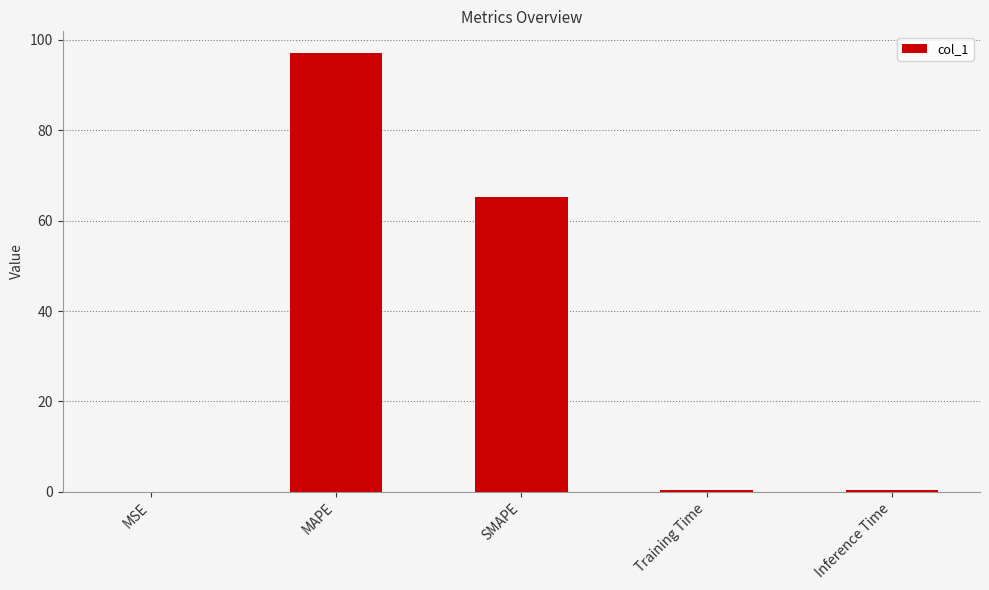

The value at MAPE is 97.0. True or false?

True